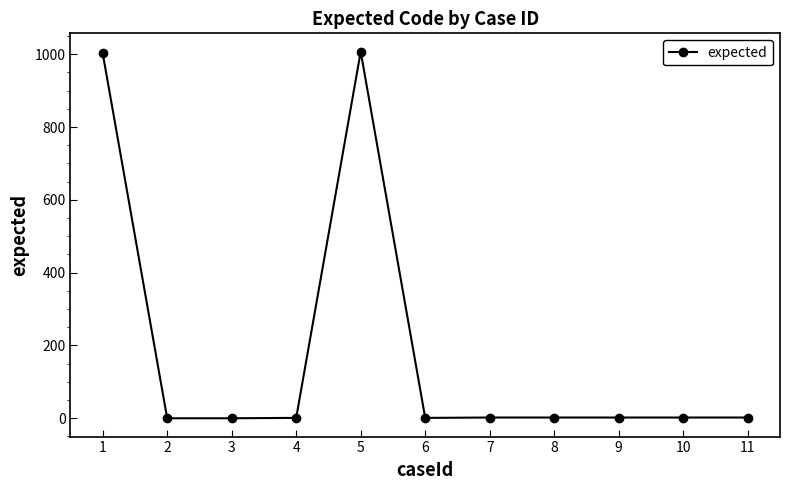

What is the maximum value shown in the chart?

1007